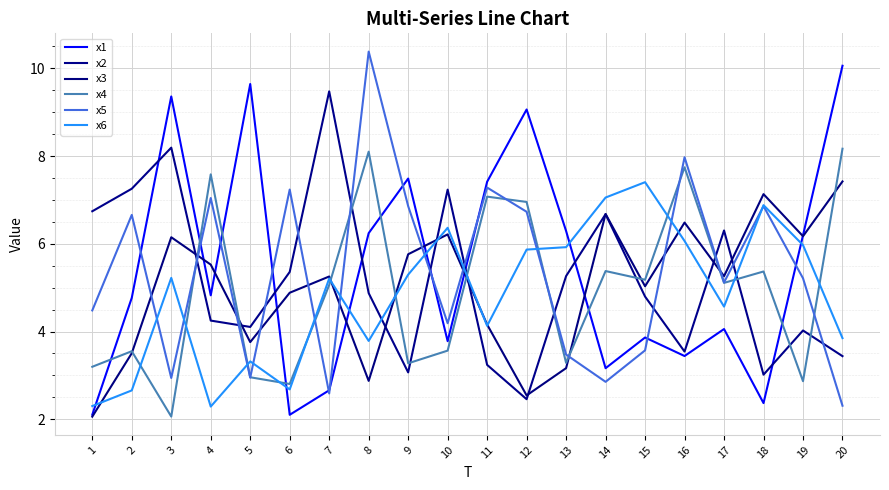

Is the value of x3 at 1 greater than the value of x5 at 4?

No